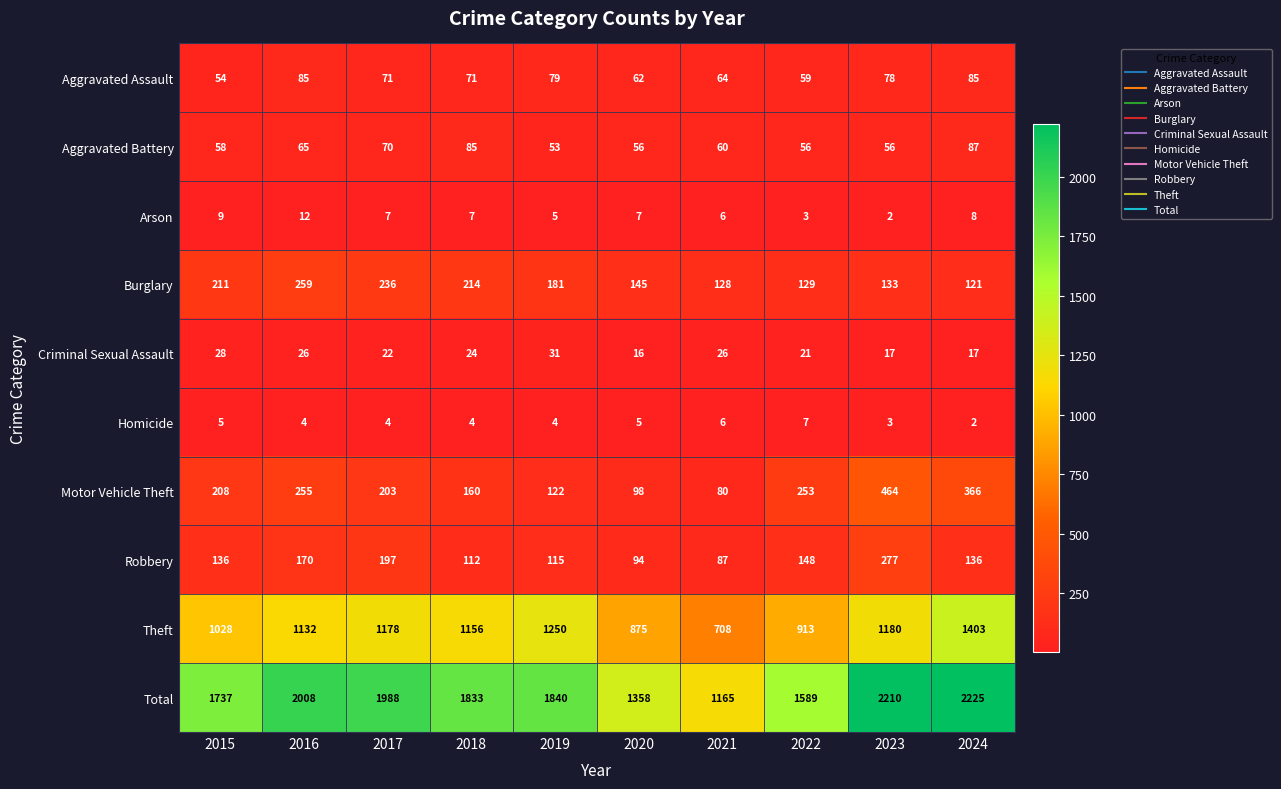

Rank the series by their maximum value, from lowest to highest.

Homicide, Arson, Criminal Sexual Assault, Aggravated Assault, Aggravated Battery, Burglary, Robbery, Motor Vehicle Theft, Theft, Total